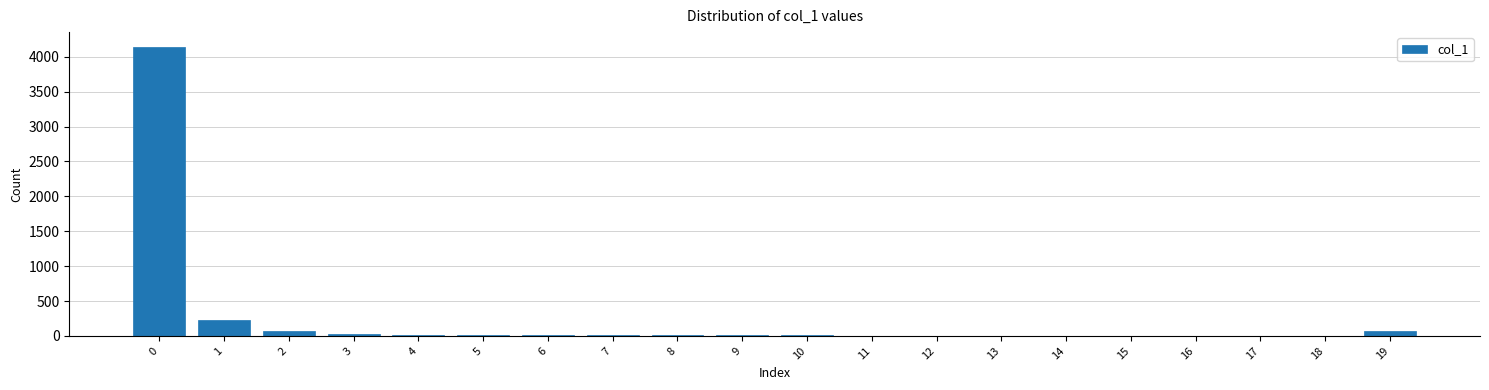

What is the sum of all values?

4643